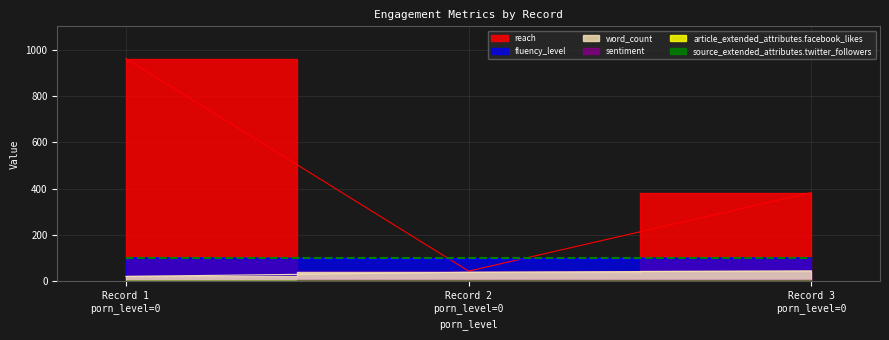

What is the total value across all series at 0?

1082